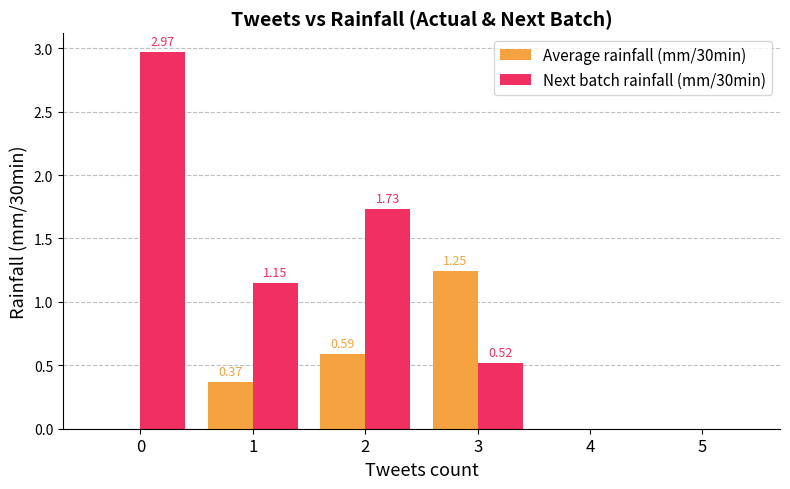

Which series has the largest total across all categories?

Next batch rainfall (mm/30min)